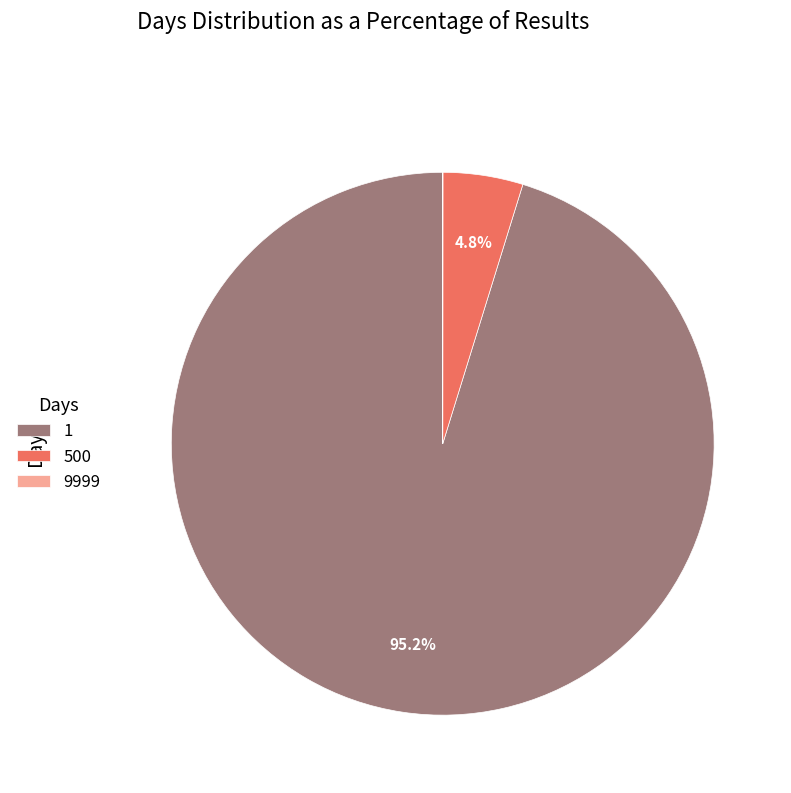

What percentage is NOT represented by 1?

4.8%